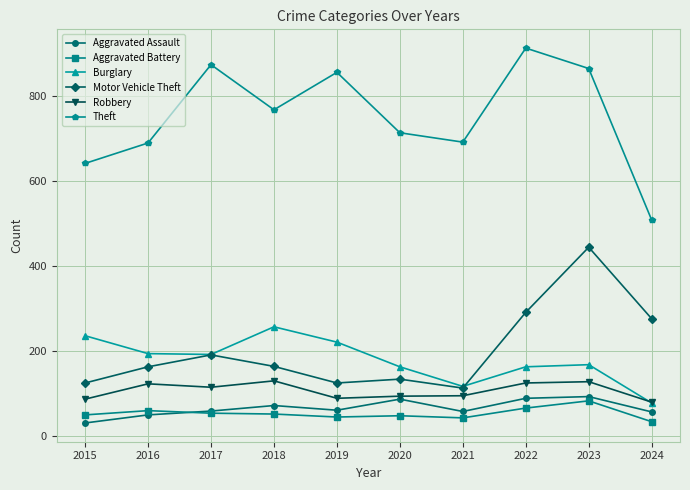

What is the sum of all Burglary values?

1789